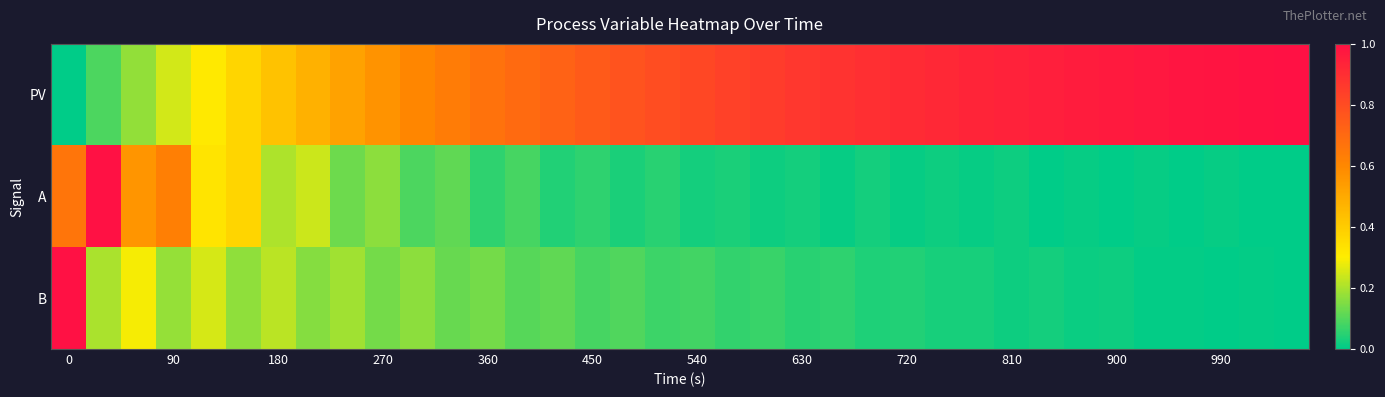

Rank the series by their maximum value, from highest to lowest.

PV, A, B